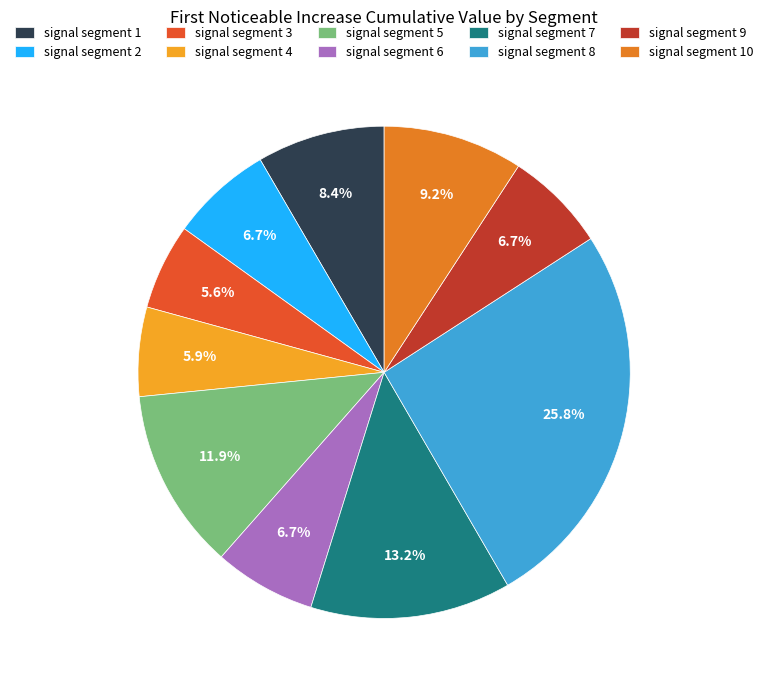

How many slices are in this pie chart?

10